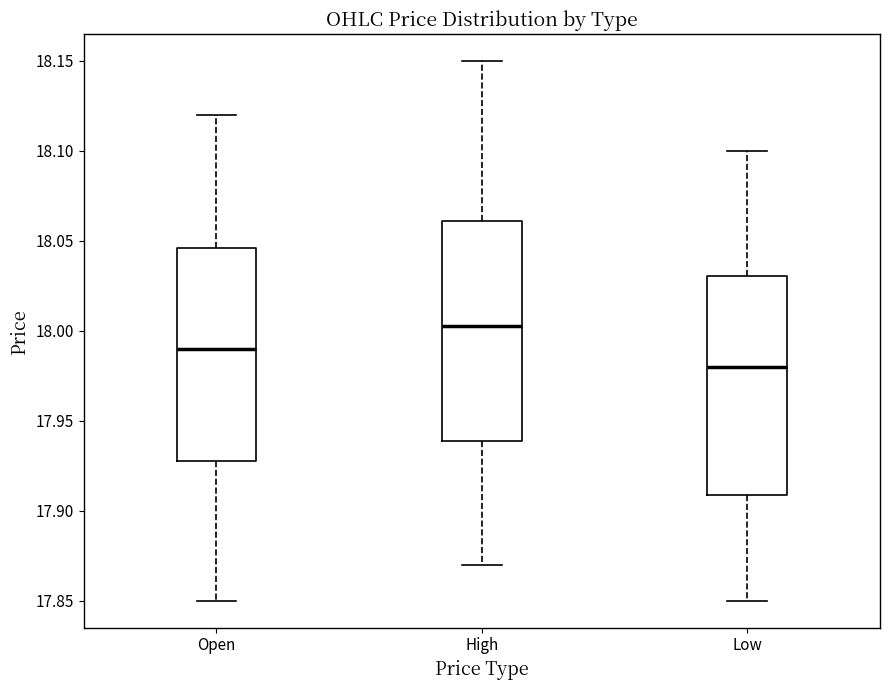

Which box's median line is the lowest?

Low